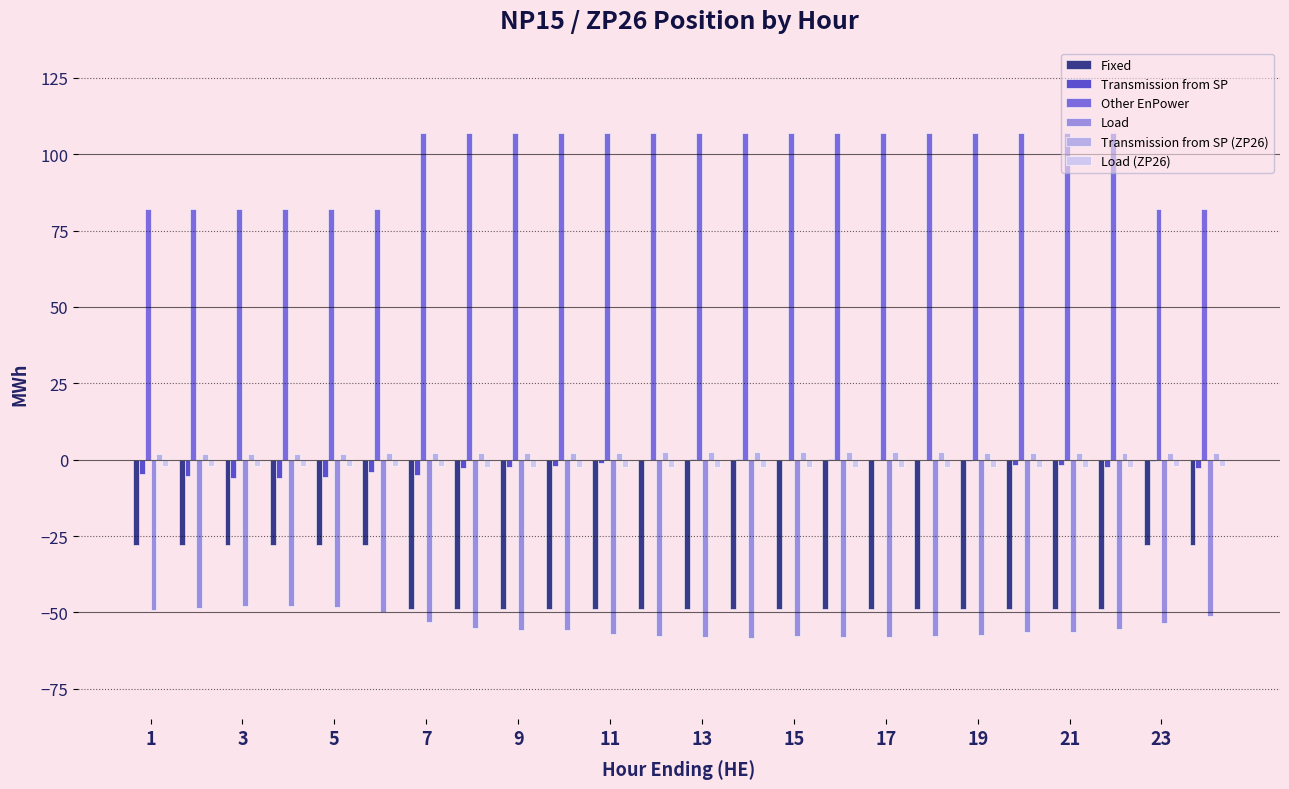

Does the chart contain stacked bars?

No